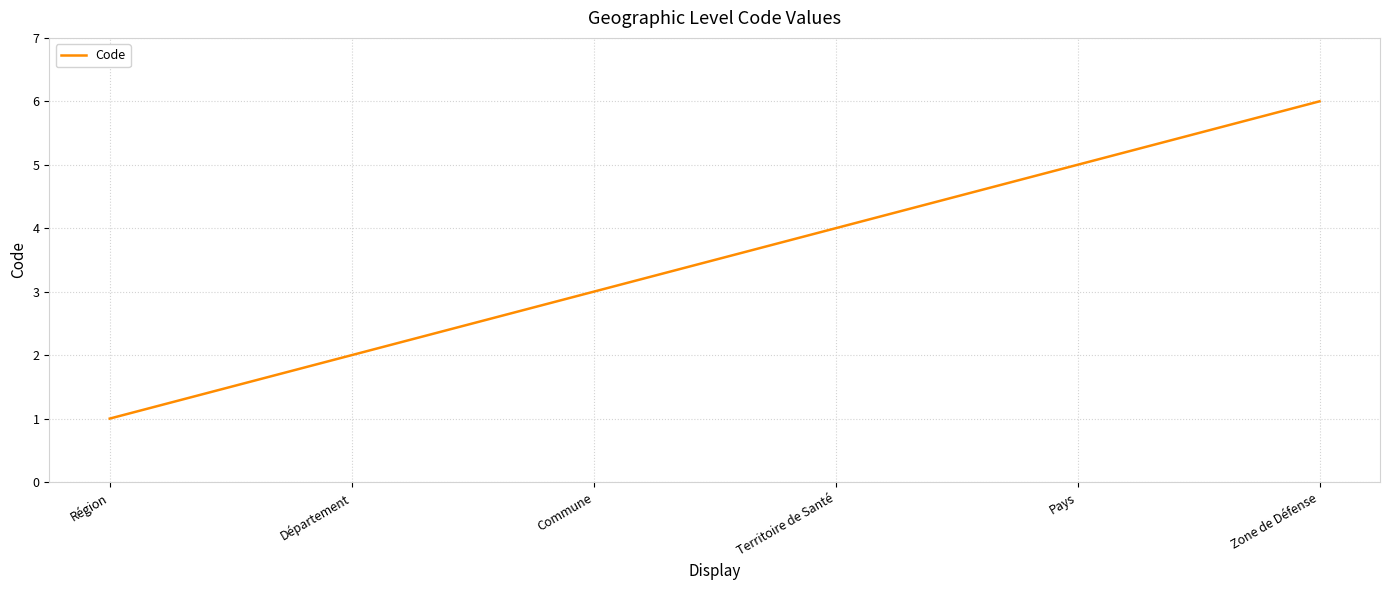

The chart shows a value of 1 at Région. True or false?

True